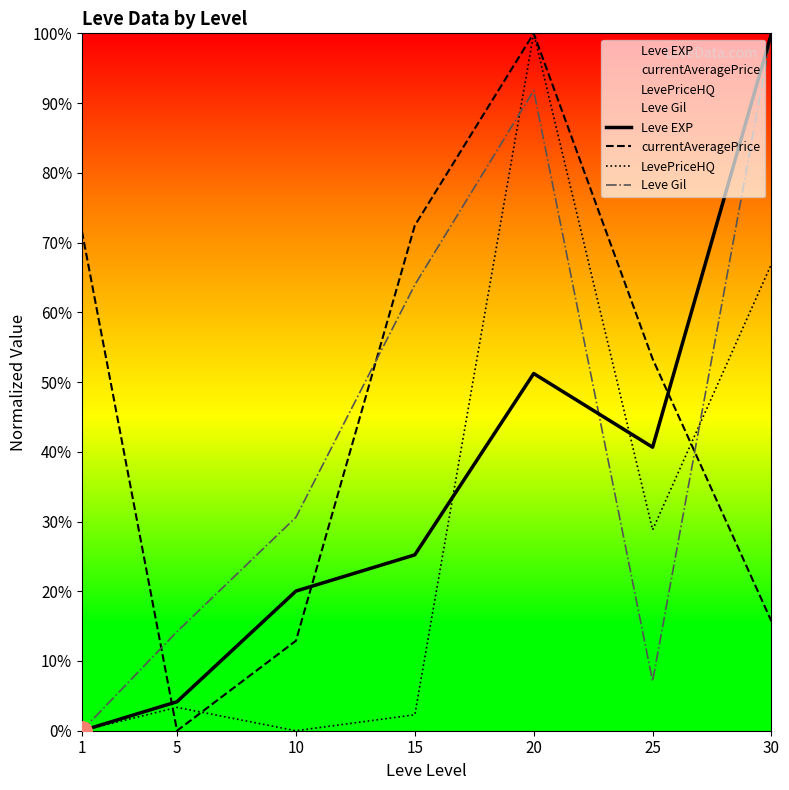

Which series has the widest spread of values?

Leve EXP